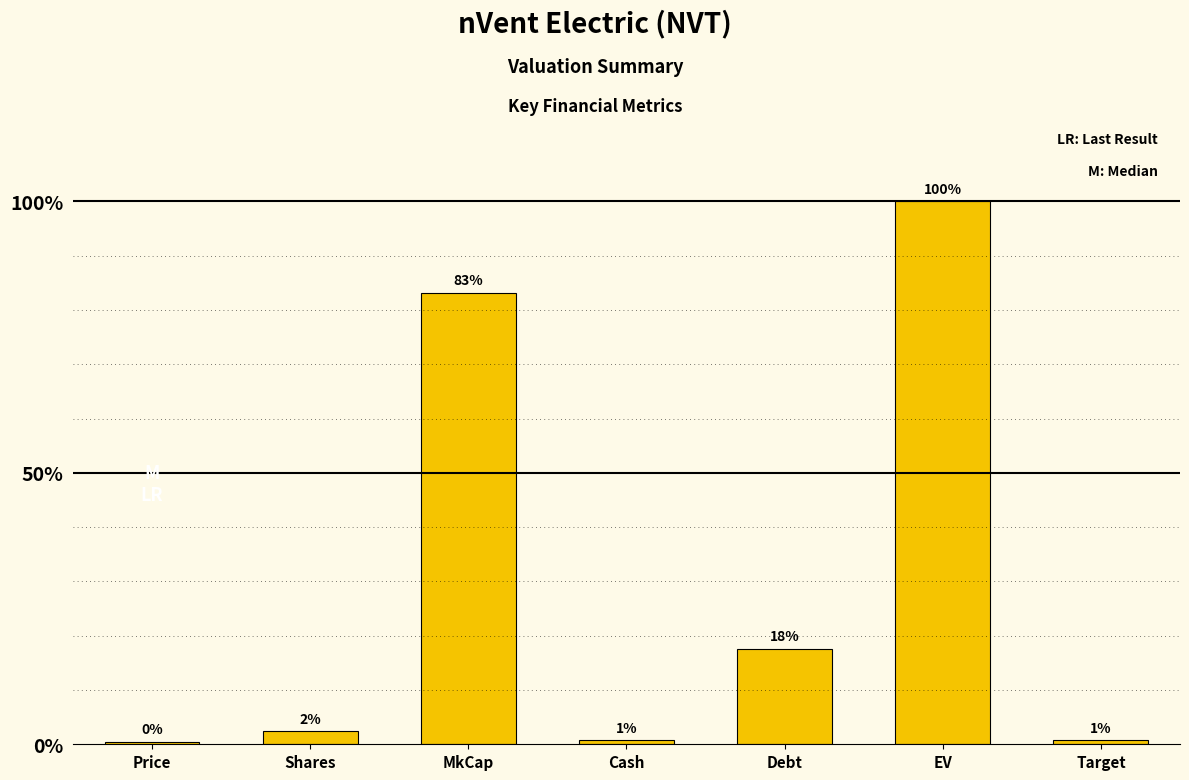

True or false: the data shows 5875.6 at MkCap.

True